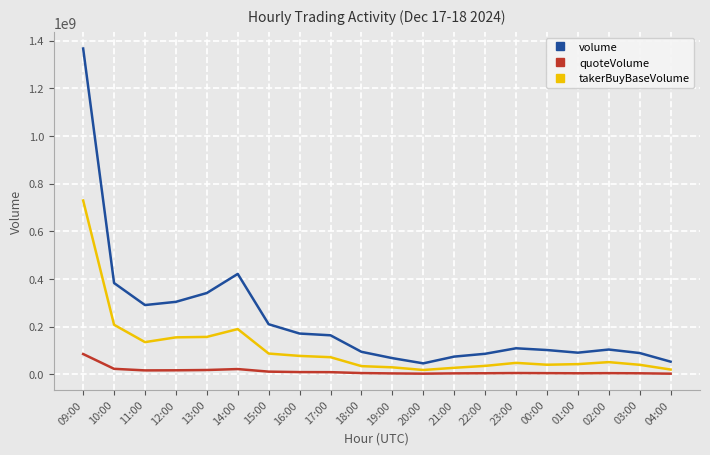

True or false: takerBuyBaseVolume has a value of 207556950.8 at 10:00.

True